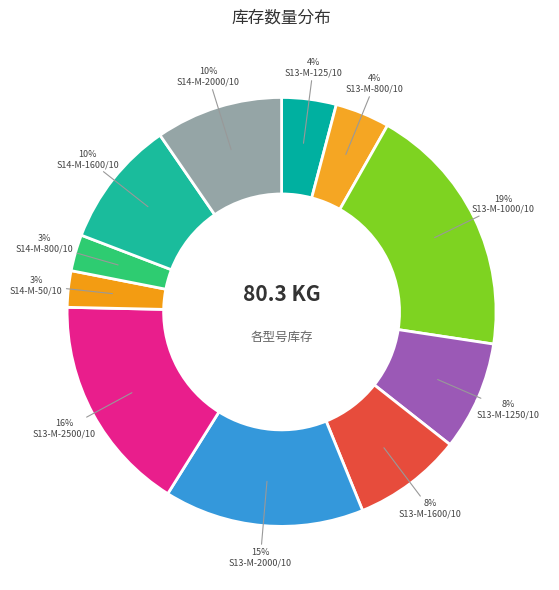

Is there a majority slice in this chart?

No